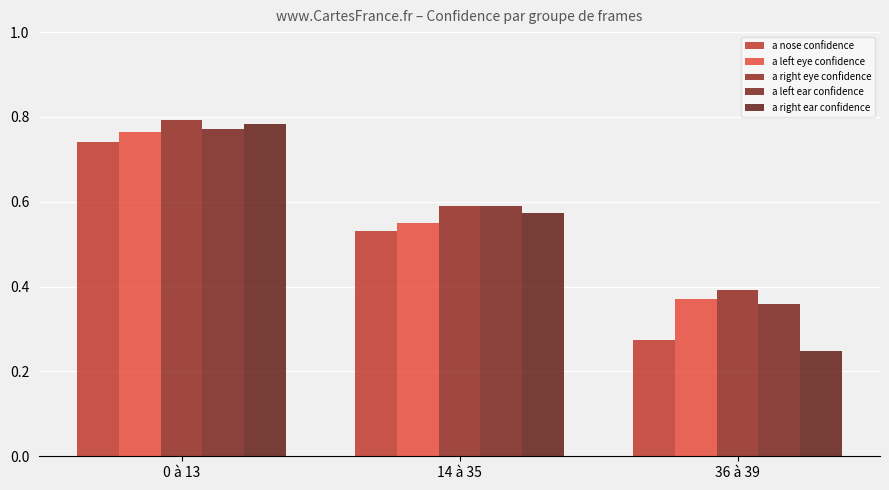

Which category has the highest value across all series?

0 à 13